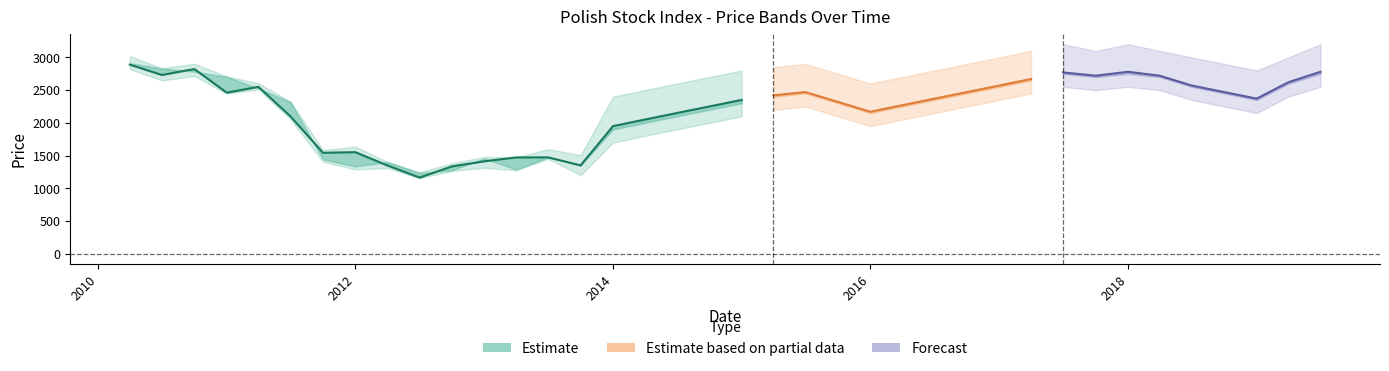

What is the smallest value displayed?

1154.9